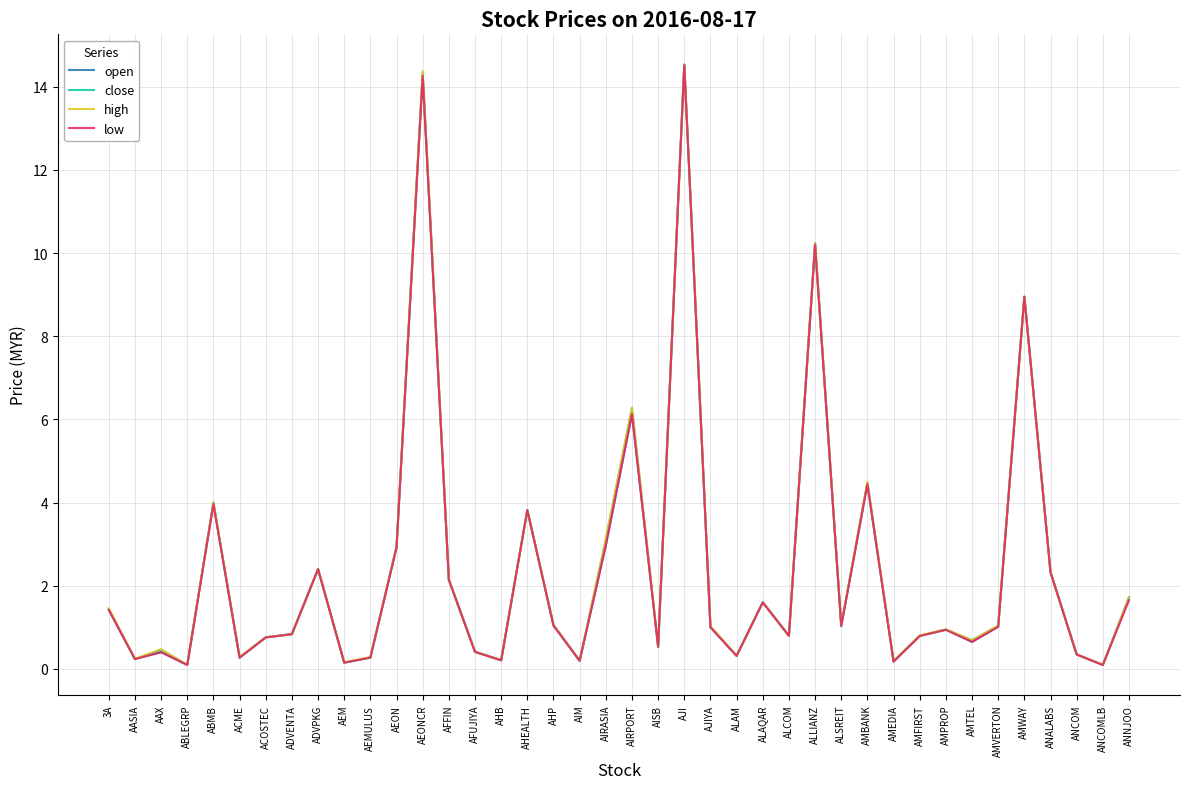

At which category does the chart reach its peak across all series?

AJI